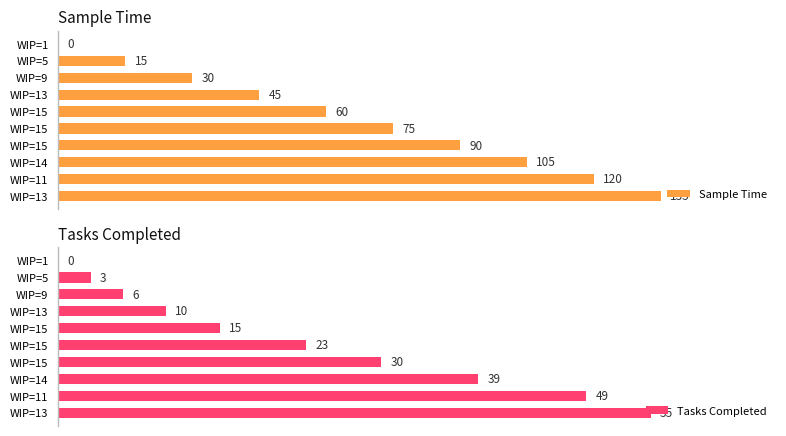

What are all the series names shown in the legend?

Sample Time, Tasks Completed